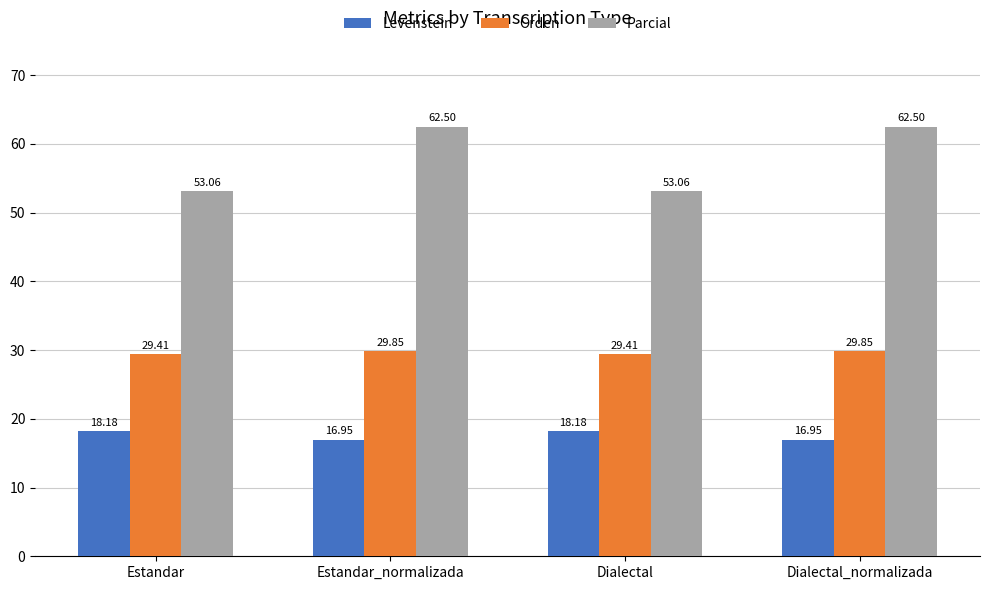

How many data points in Parcial are above 62?

2